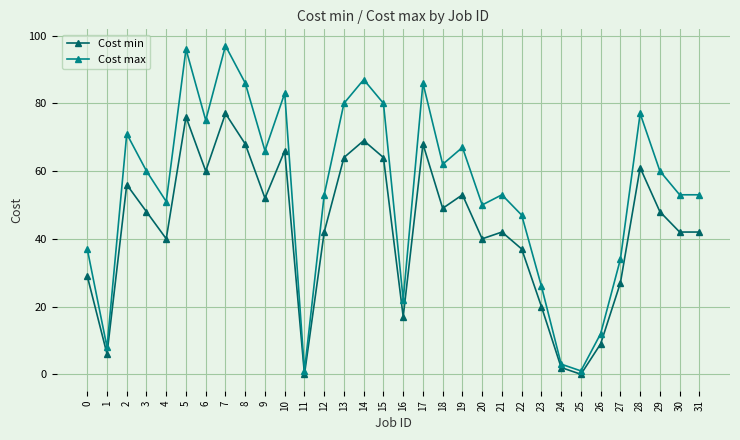

Does the chart display data point markers on the line(s)?

Yes